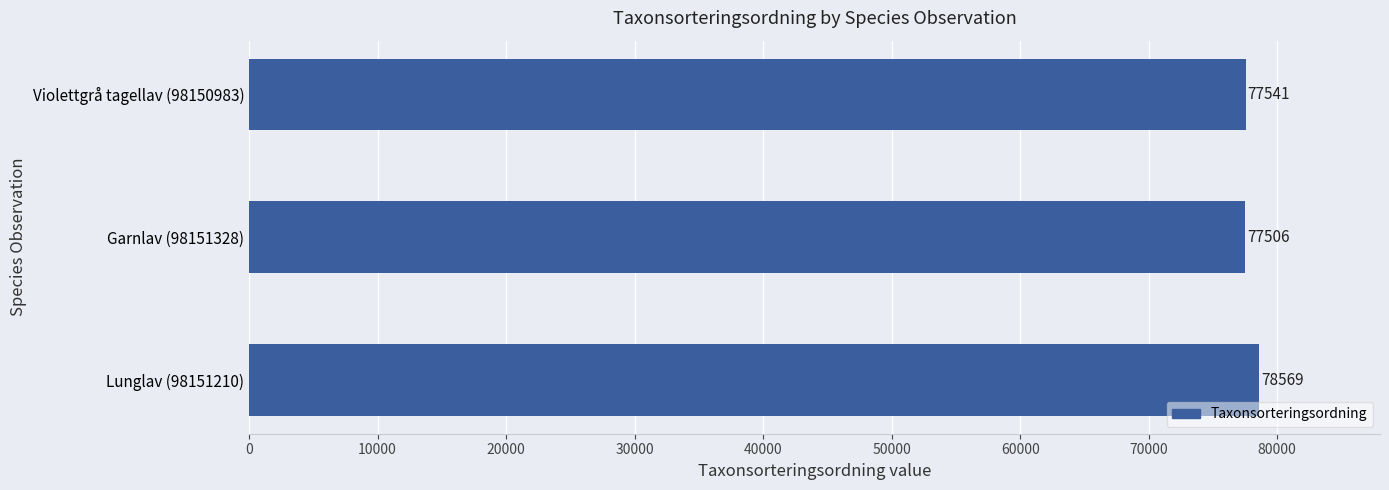

The chart shows a value of 27947 at Garnlav (98151328). True or false?

False